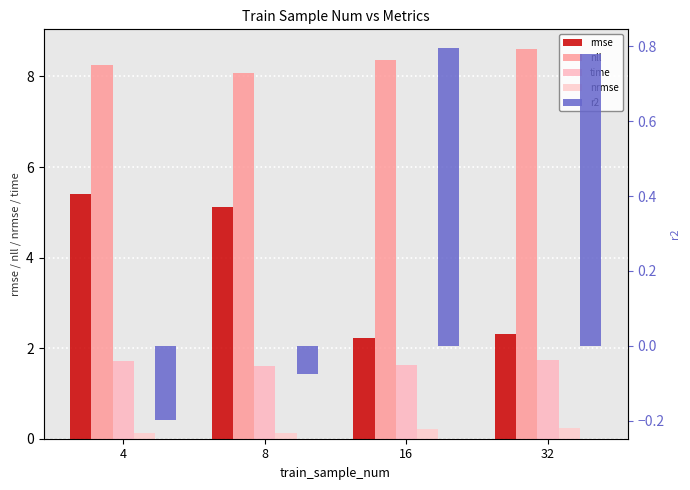

What are all the series names shown in the legend?

rmse, nll, time, nrmse, r2